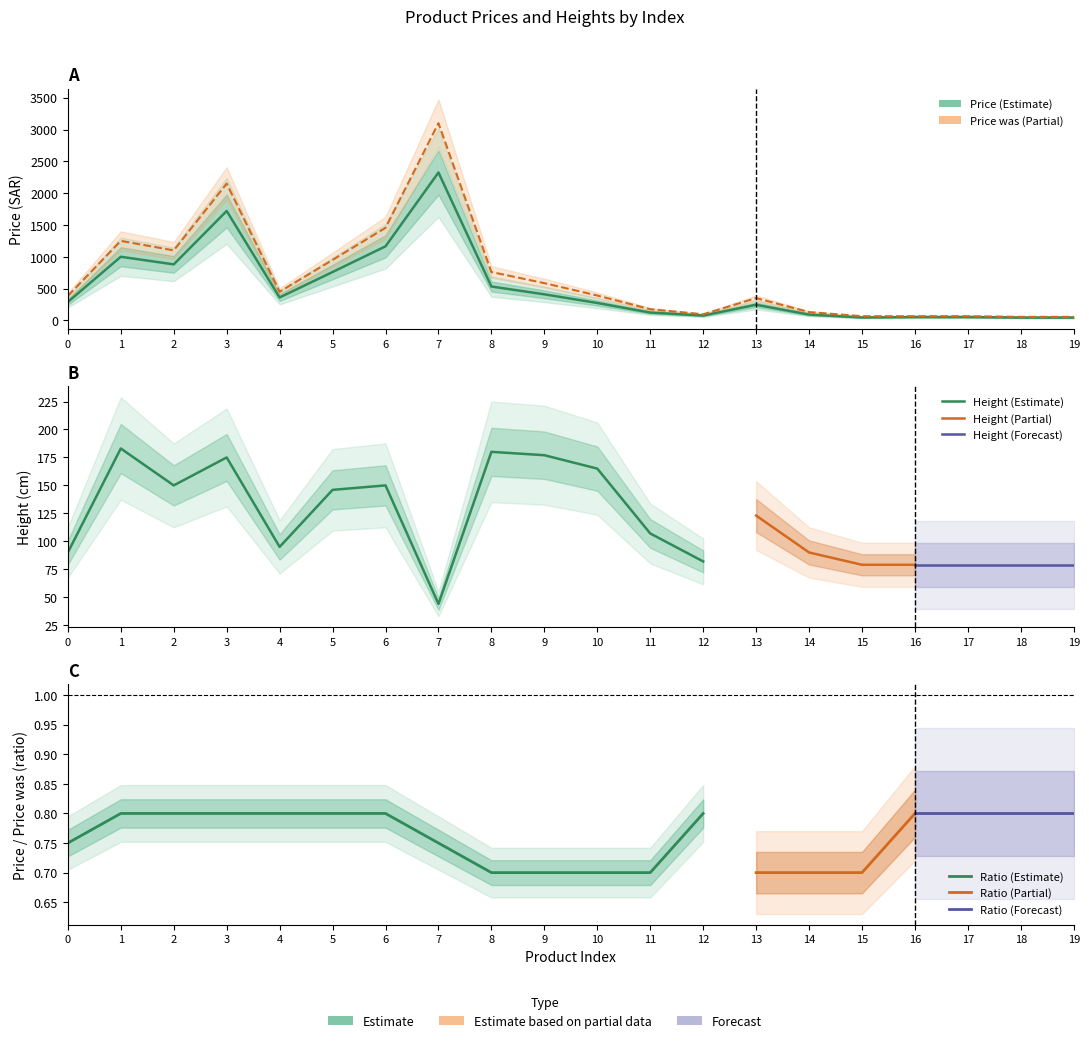

What is the value of the Price point at the 12th from the left?

122.5